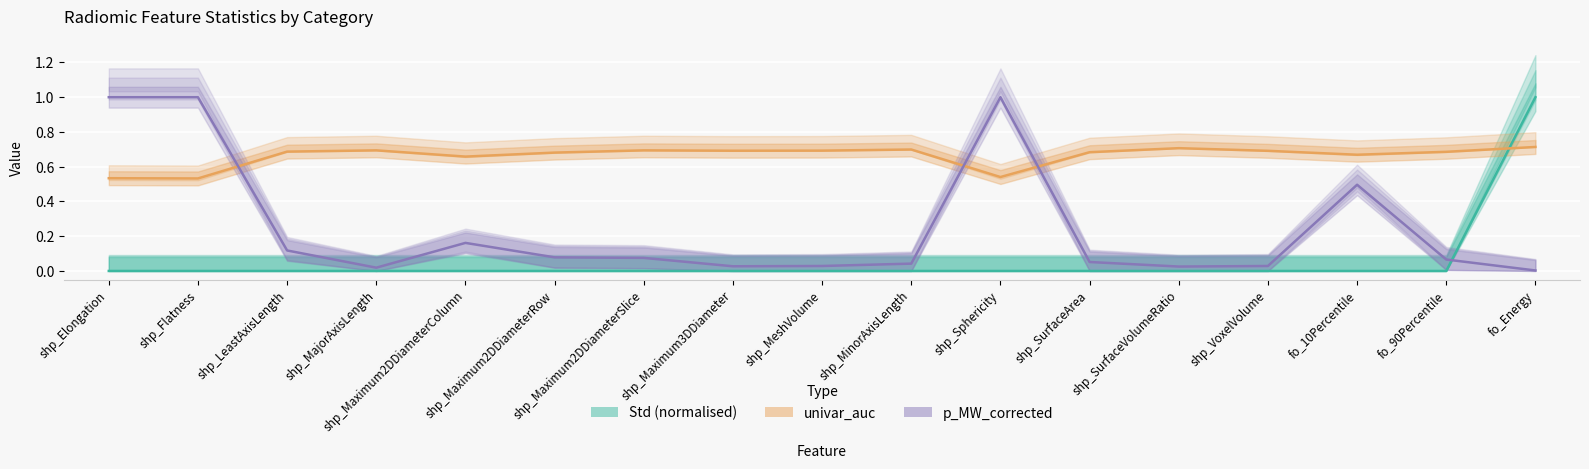

What is the label of the 13th point from the left?

shp_SurfaceVolumeRatio